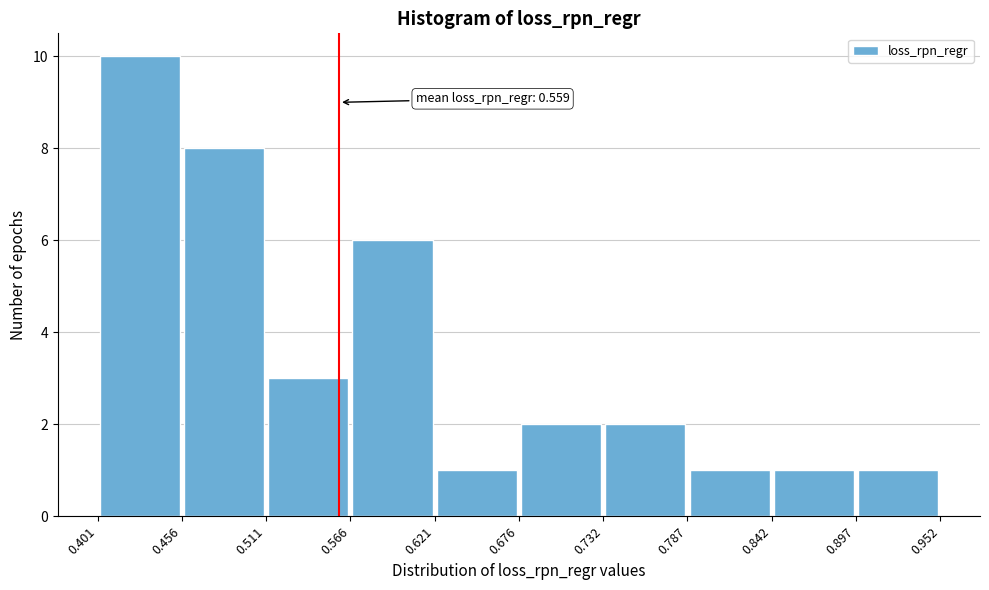

Which range on the x-axis has the tallest bar?

0.401 to 0.456